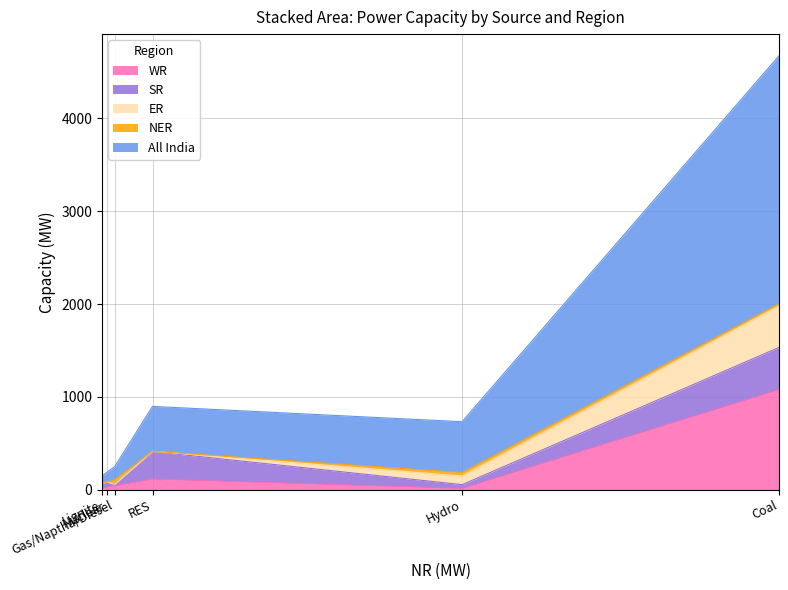

How many data points does each series have?

6